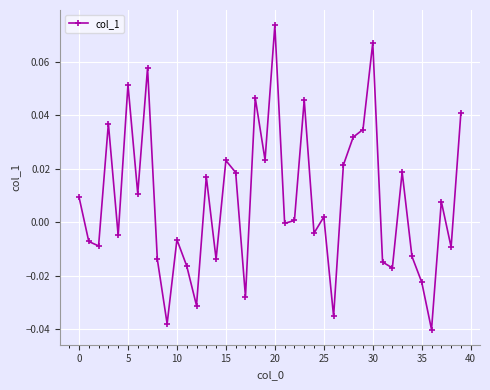

How many lines are shown in the chart?

1